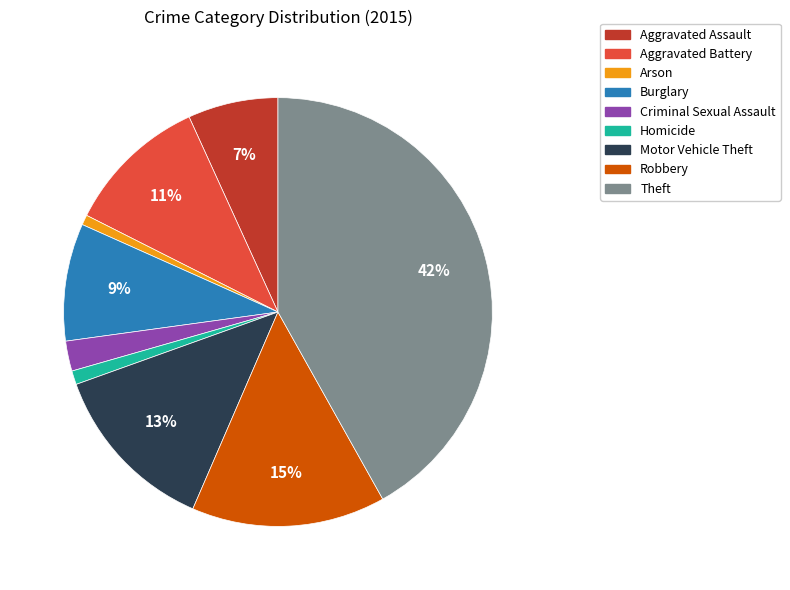

Which slice is the largest?

Theft